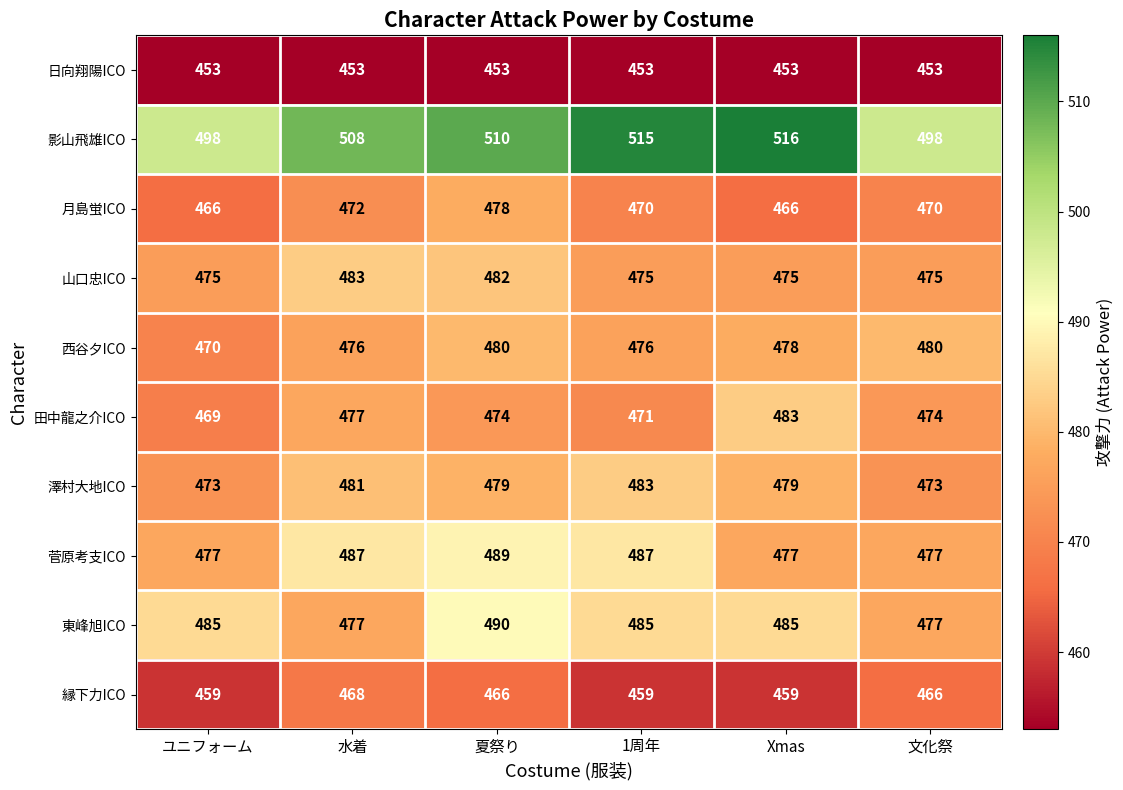

What is the difference between the highest and lowest values at 夏祭り?

57